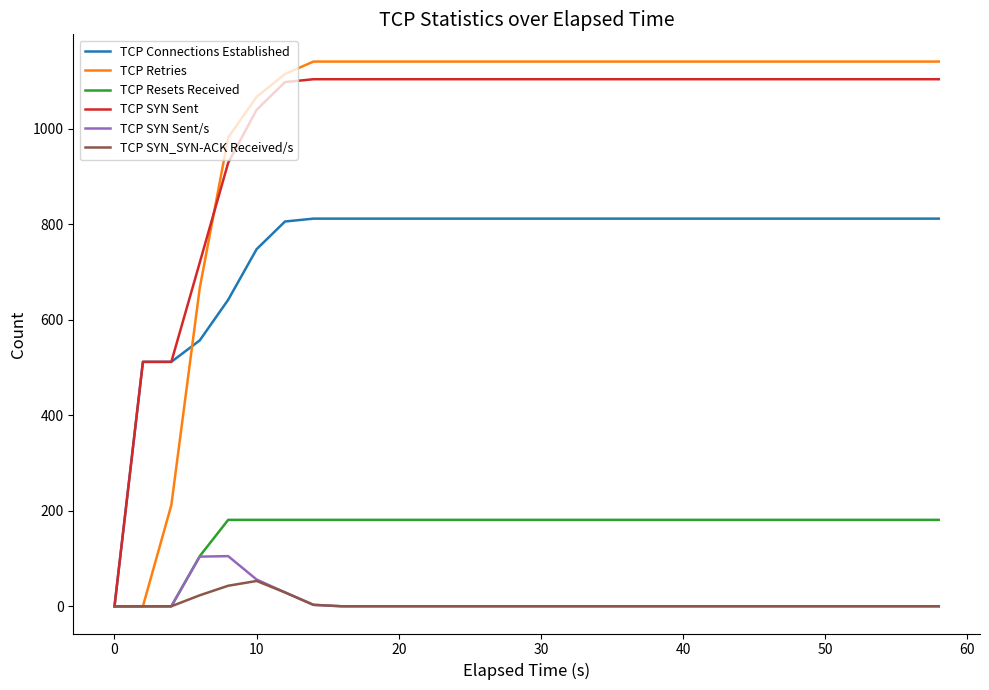

What is the greatest value displayed?

1141